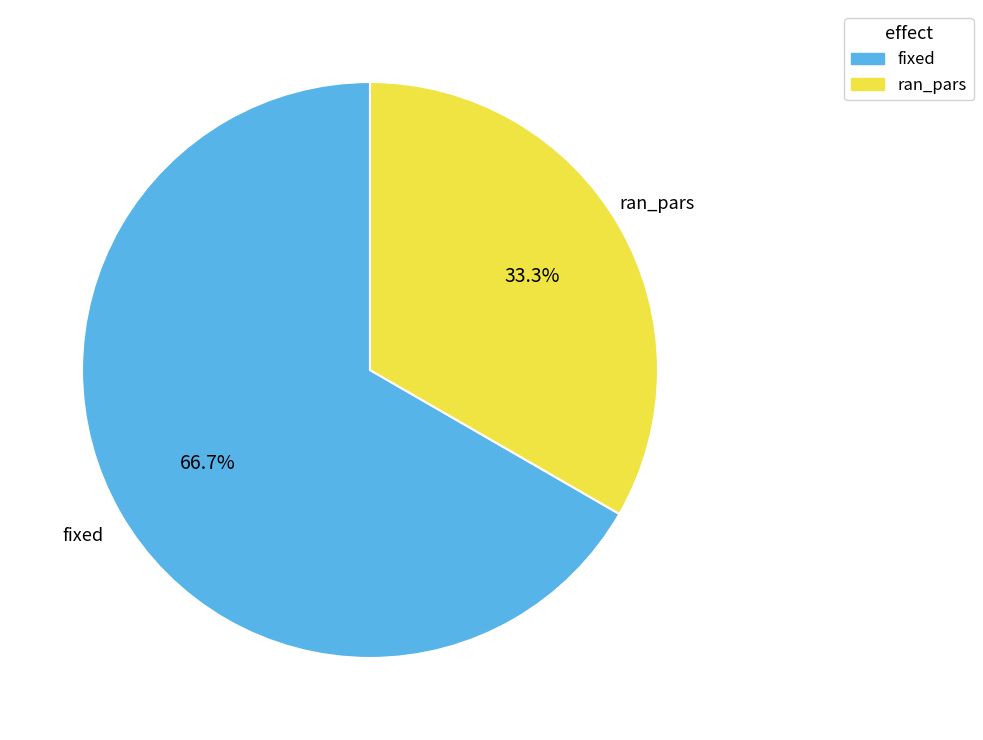

Is there any slice that represents more than half of the pie?

Yes